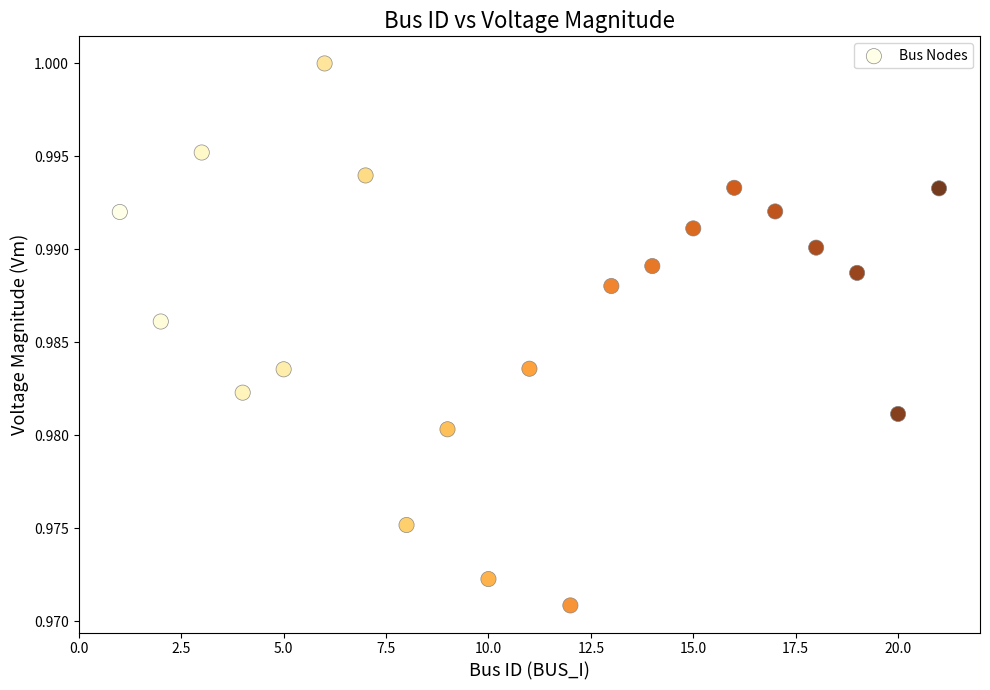

What is the range of X values (max minus min)?

20.0